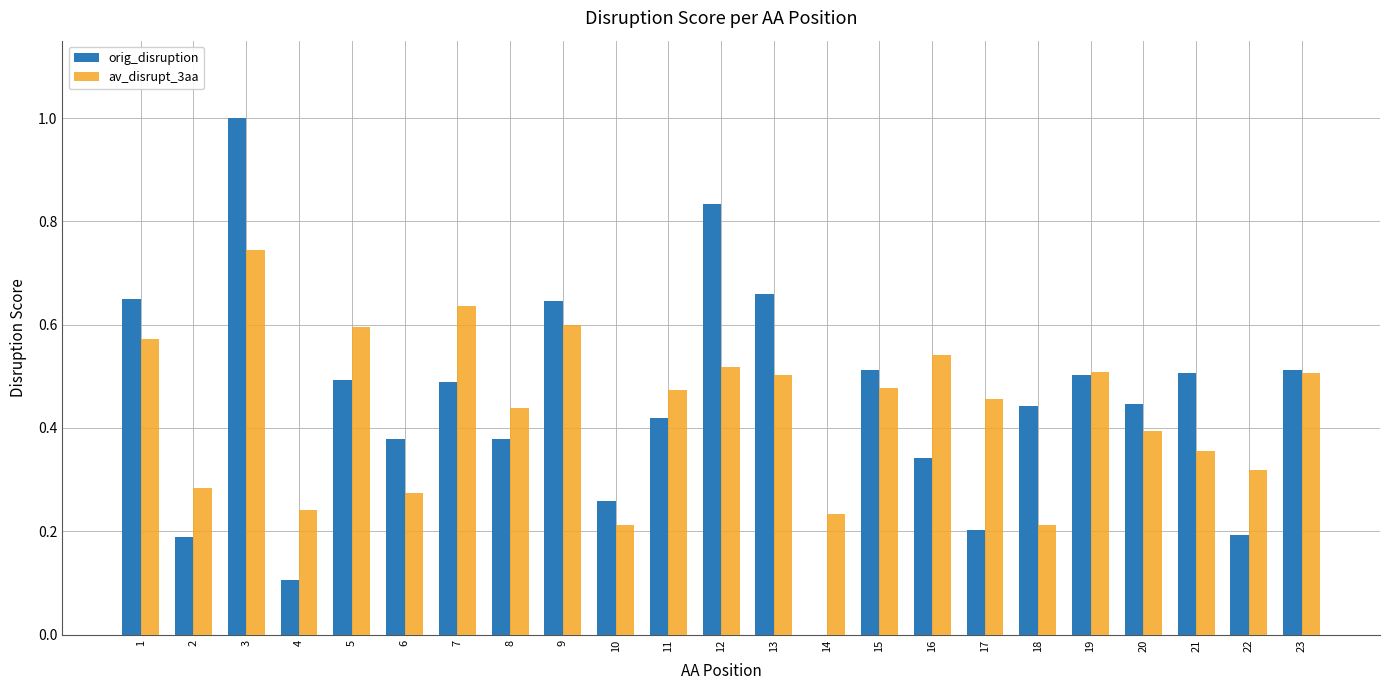

What is the difference between the av_disrupt_3aa values at 1 and 8?

0.1